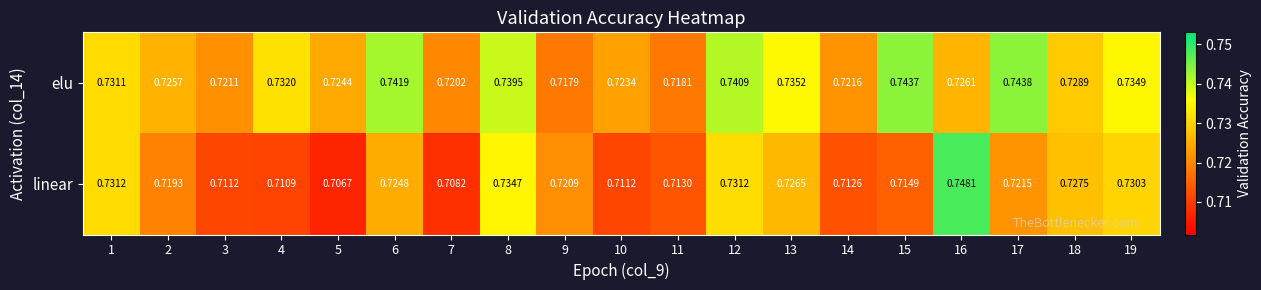

Rank the series by their average value, from lowest to highest.

linear, elu